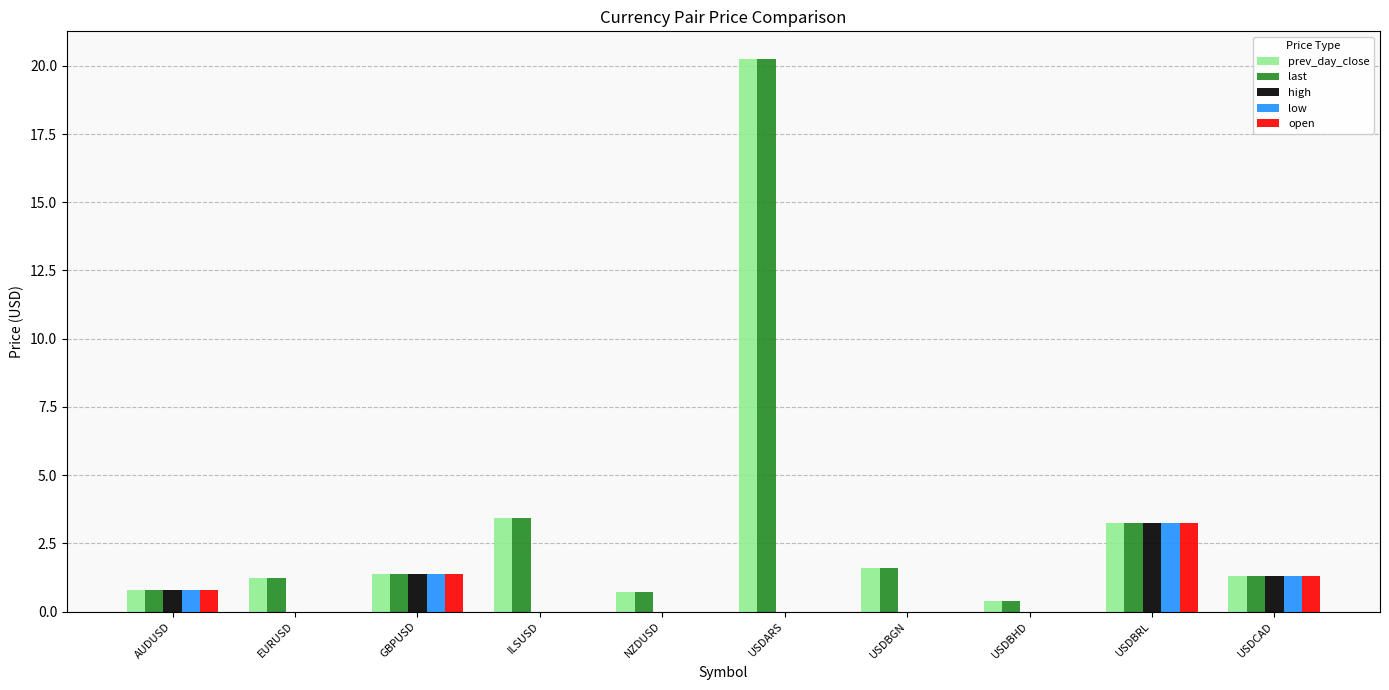

Is the value of prev_day_close at GBPUSD greater than the value of high at ILSUSD?

Yes